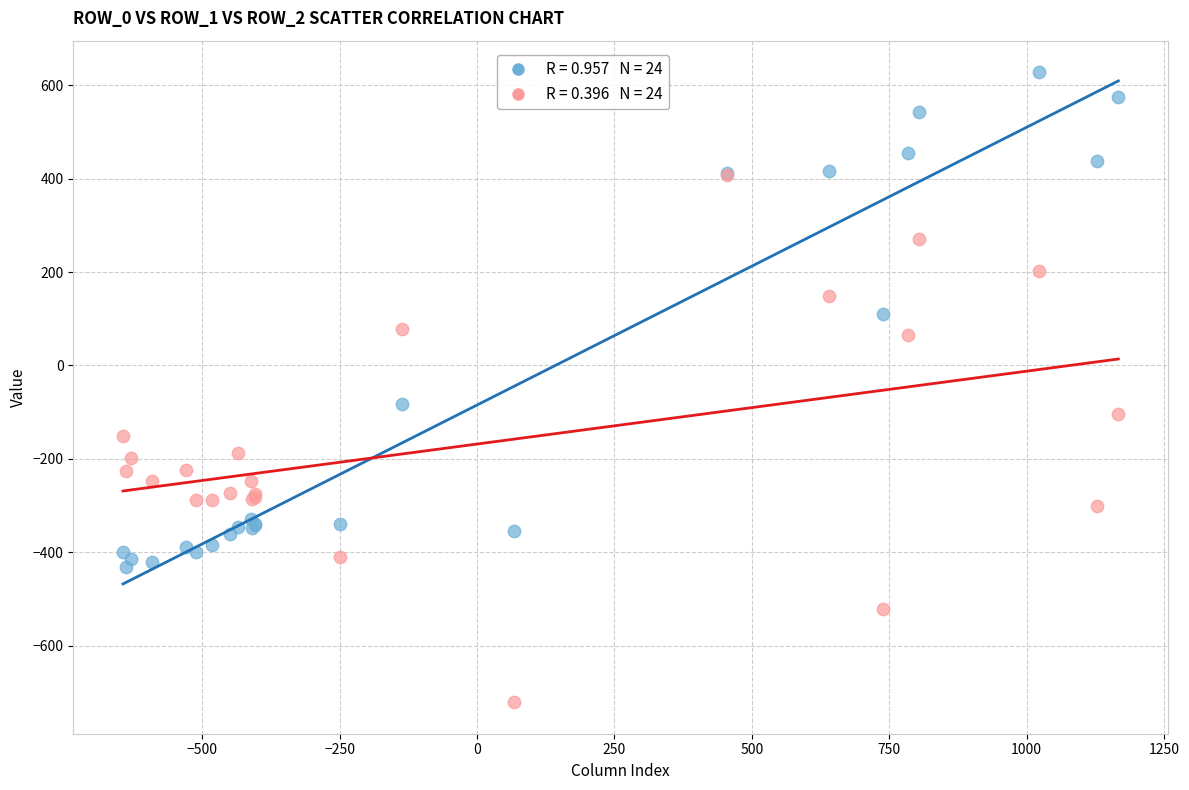

Across all series, what Y value is closest to -46?

-81.6